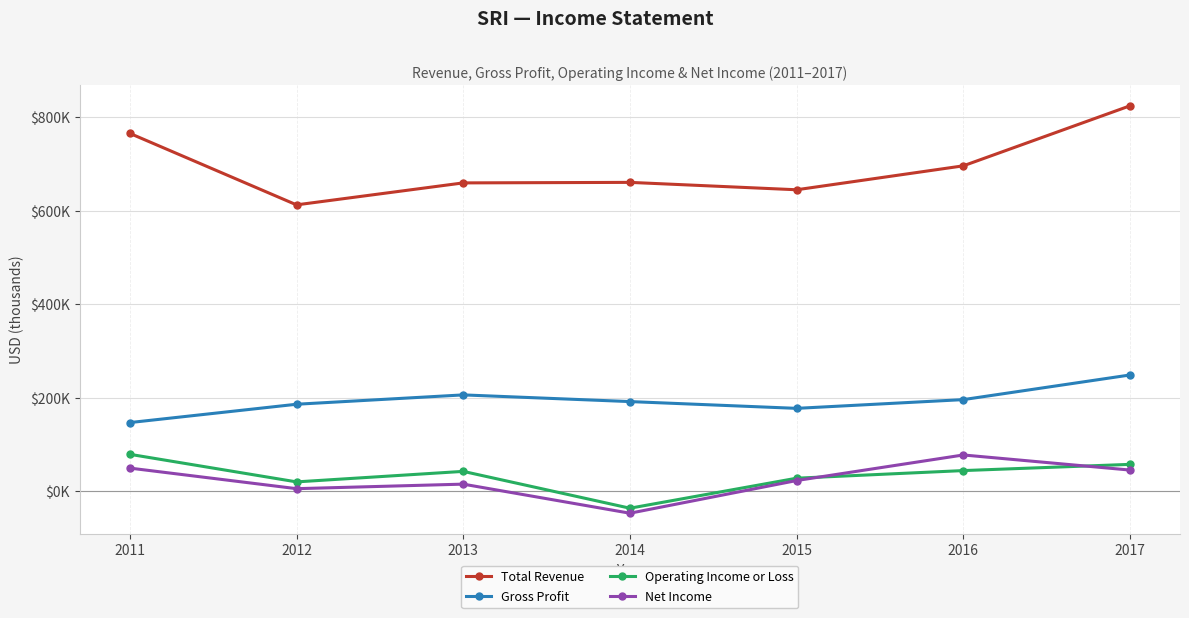

At which label does Gross Profit first exceed 191700?

2013